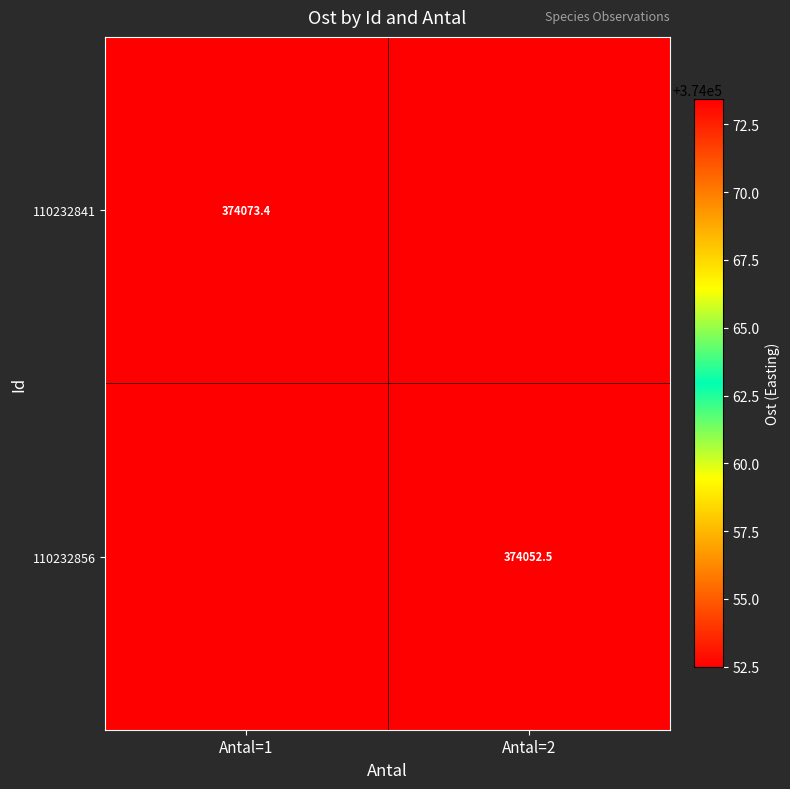

What is the maximum value for 110232856?

374052.5